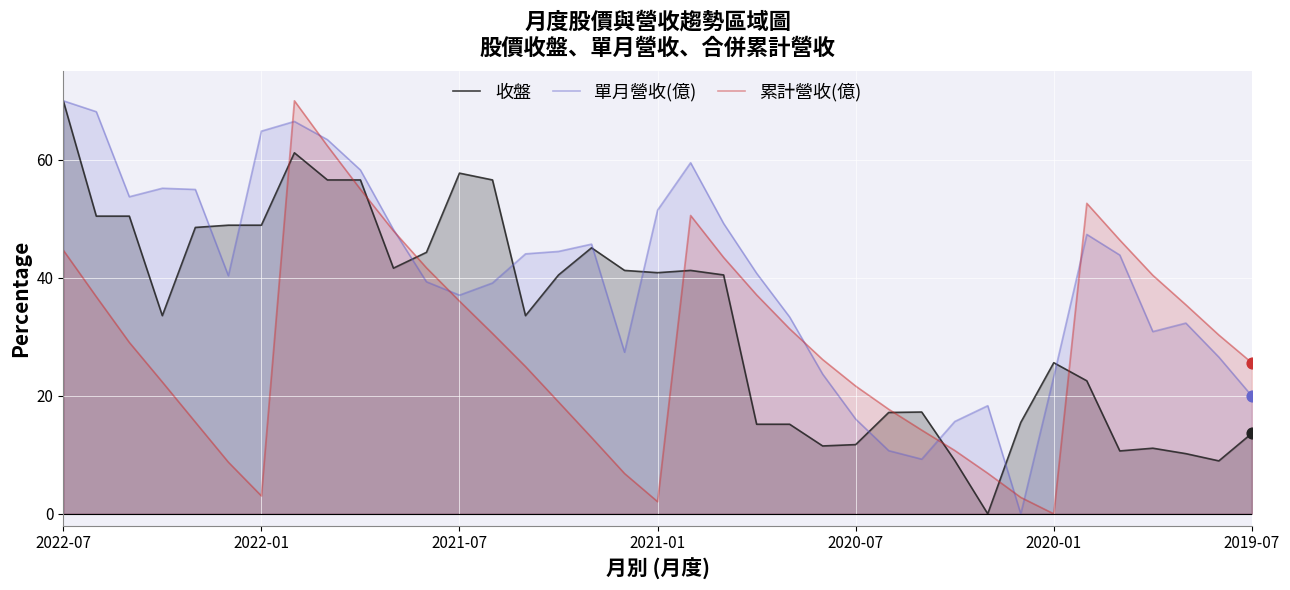

Which series reaches the maximum Y coordinate?

收盤